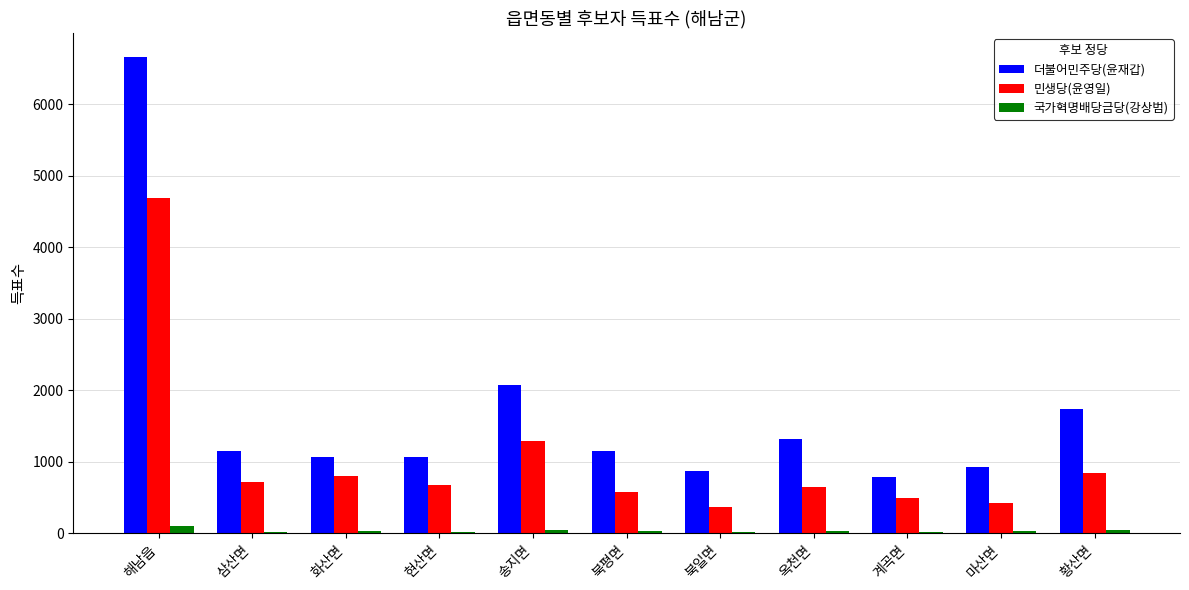

True or false: 국가혁명배당금당(강상범) has a value of 25 at 현산면.

True